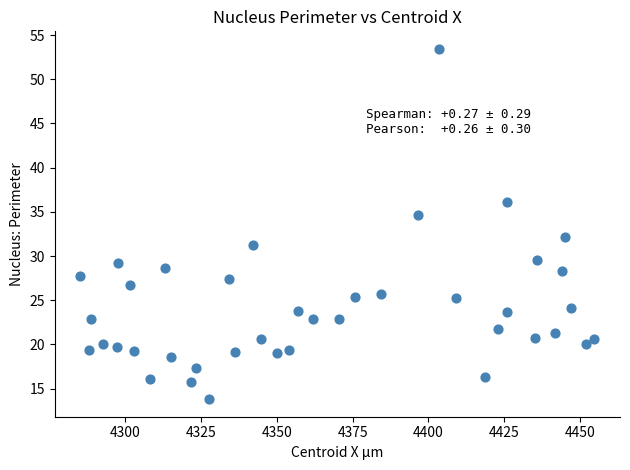

What is the range of X values (max minus min)?

169.2